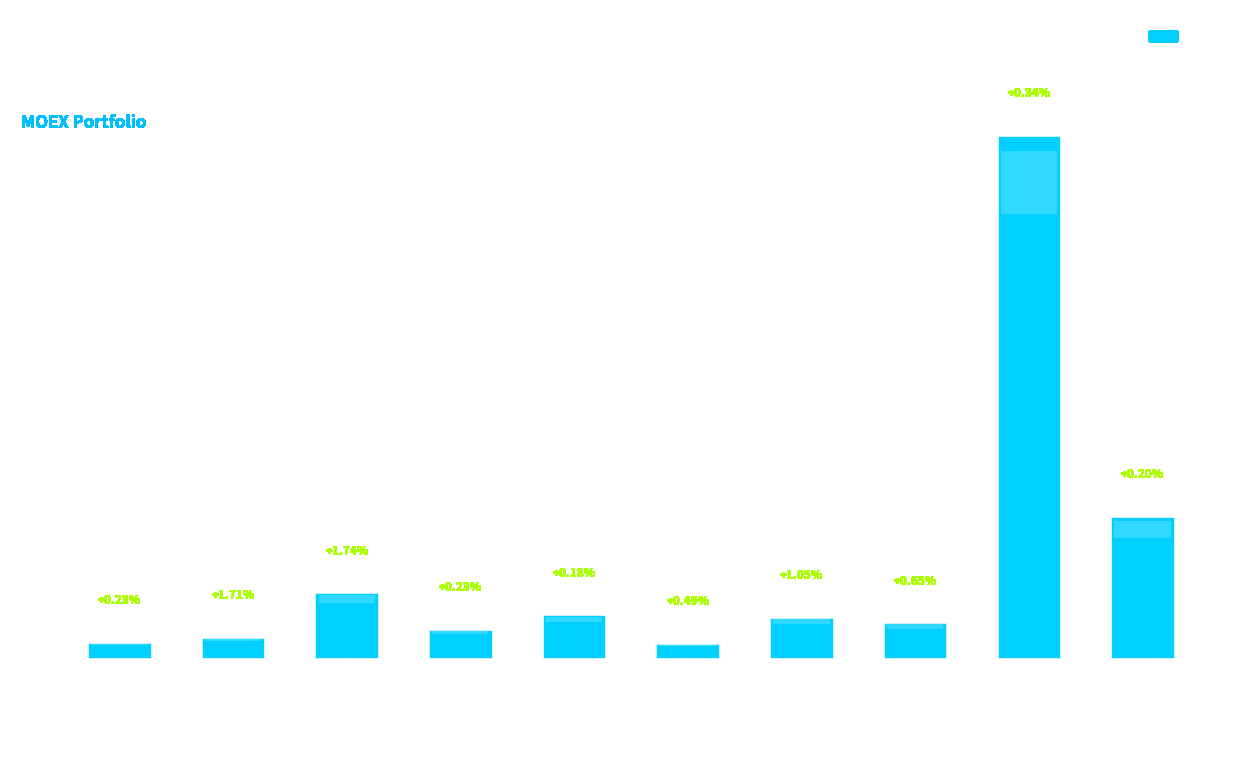

Which has a higher value, NVTK or MOEX?

NVTK